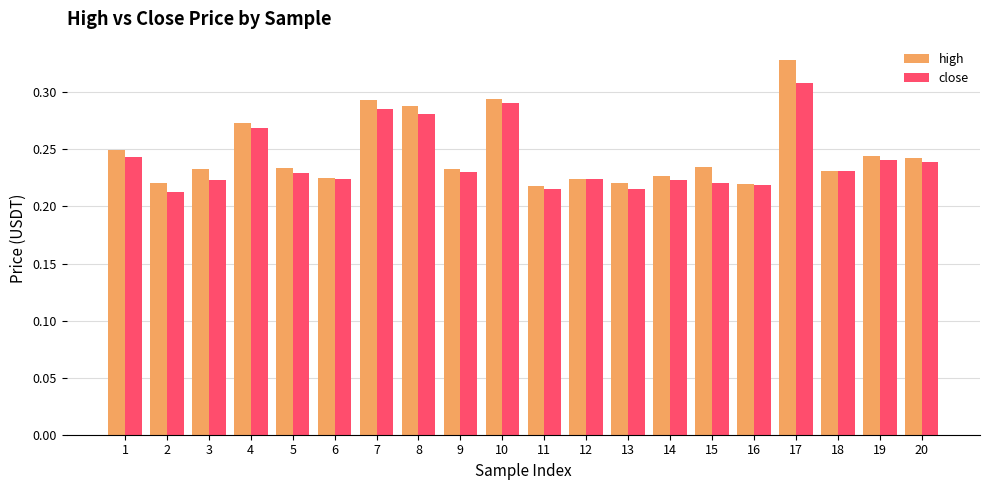

What are all the series names shown in the legend?

high, close